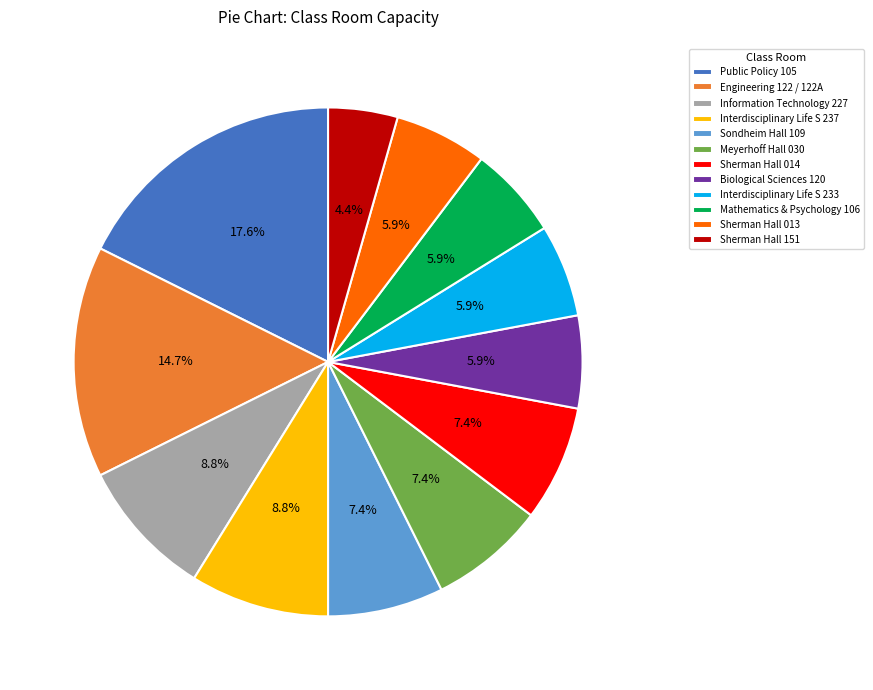

Approximately how many times larger is the value at Public Policy 105 compared to Interdisciplinary Life S 237?

2.0